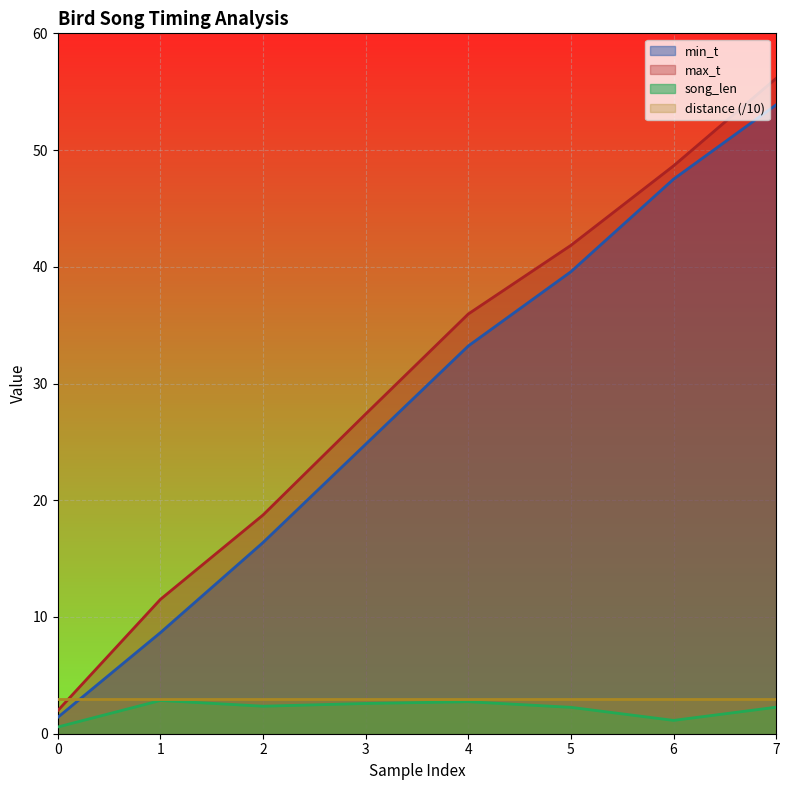

What is the minimum value for song_len?

0.6